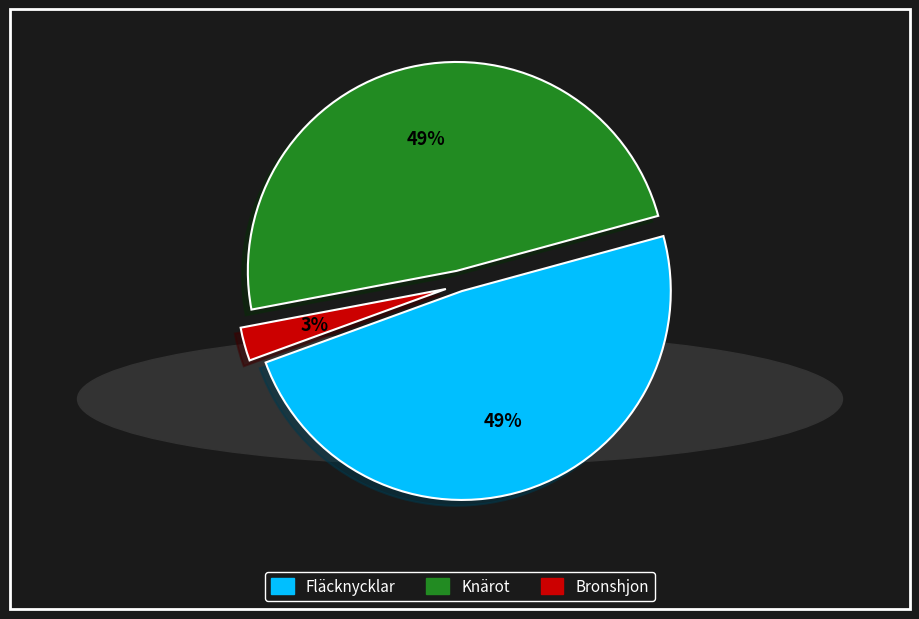

To the nearest percent, what is the difference between the largest and smallest slice percentages?

46%